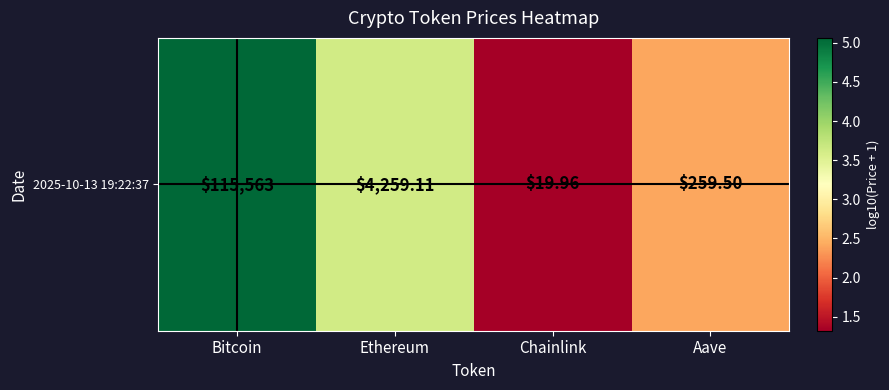

At which label does the data first exceed 3?

Bitcoin